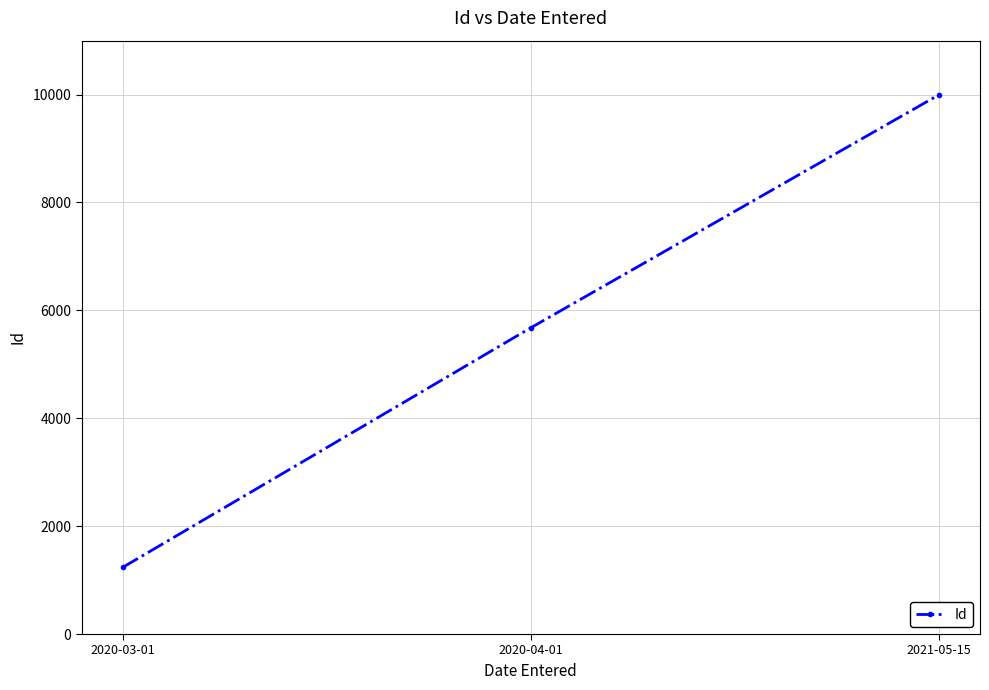

What is the change in value from 2020-04-01 to 2021-05-15?

+4321